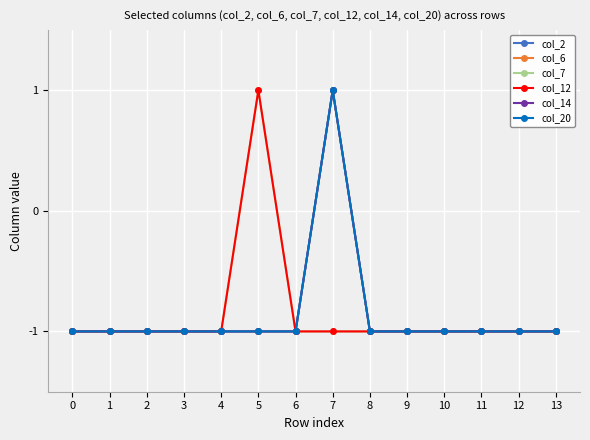

Reading left to right, list all the values displayed in this chart.

col_2: -1	-1	-1	-1	-1	-1	-1	1	-1	-1	-1	-1	-1	-1
col_6: -1	-1	-1	-1	-1	-1	-1	1	-1	-1	-1	-1	-1	-1
col_7: -1	-1	-1	-1	-1	1	-1	-1	-1	-1	-1	-1	-1	-1
col_12: -1	-1	-1	-1	-1	1	-1	-1	-1	-1	-1	-1	-1	-1
col_14: -1	-1	-1	-1	-1	-1	-1	1	-1	-1	-1	-1	-1	-1
col_20: -1	-1	-1	-1	-1	-1	-1	1	-1	-1	-1	-1	-1	-1